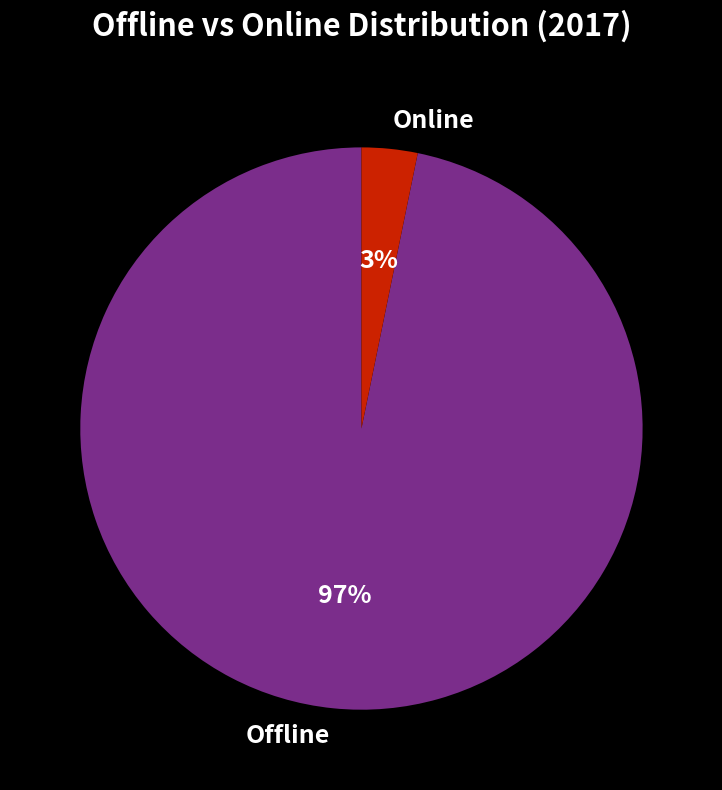

What percentage is the Offline slice, to the nearest percent?

97%